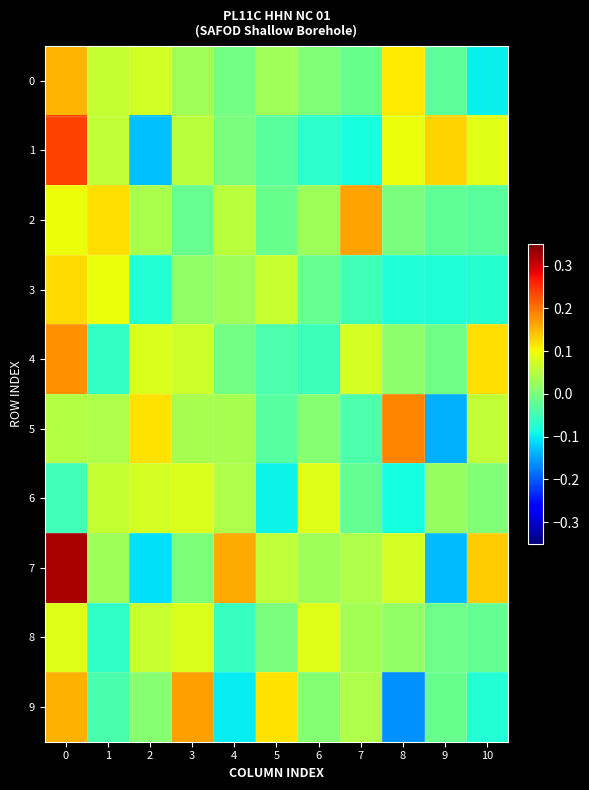

Rank the series by their maximum value, from lowest to highest.

6, 8, 3, 0, 2, 9, 4, 5, 1, 7